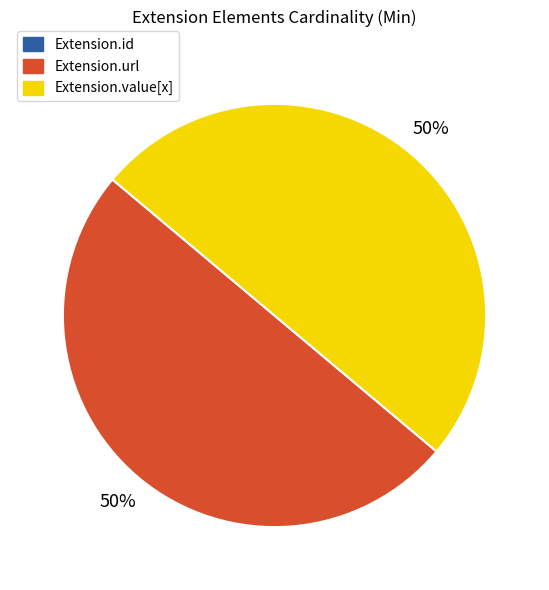

Approximately how many times larger is the value at Extension.value[x] compared to Extension.url?

1.0